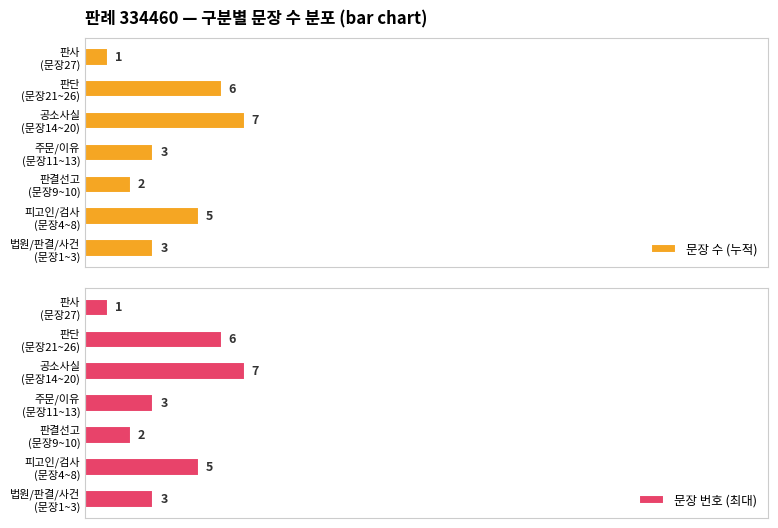

What is the total value across all series at 공소사실 (문장14~20)?

14